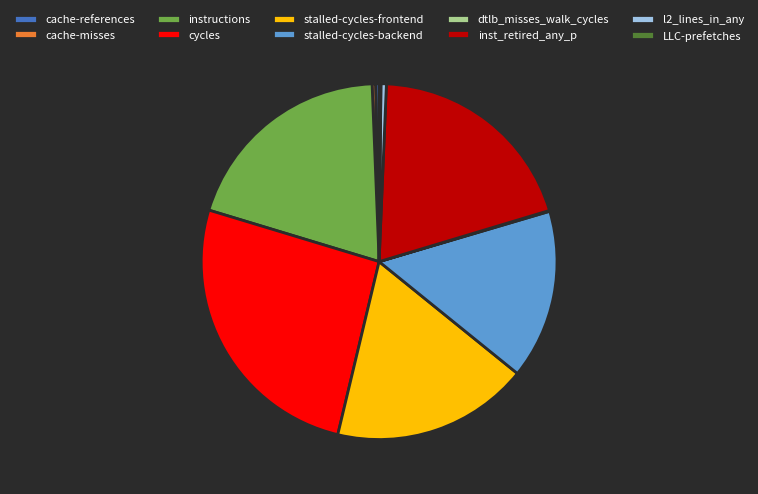

Does stalled-cycles-backend account for over 50% of the chart?

No